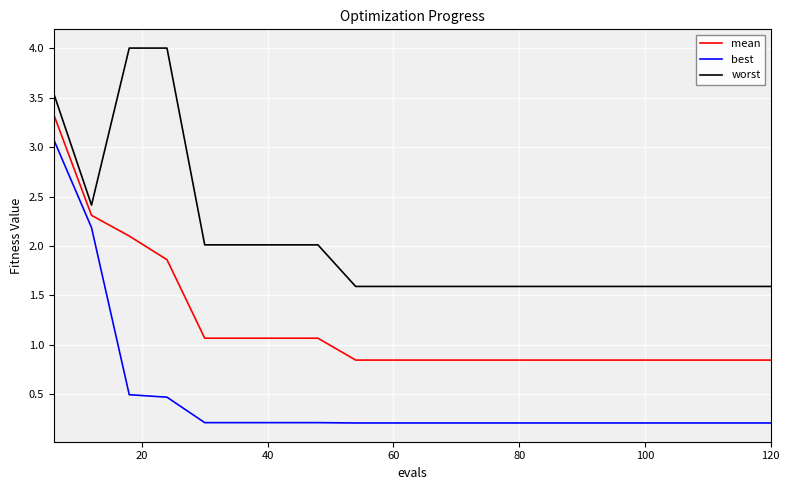

Rank the series by their maximum value, from highest to lowest.

worst, mean, best